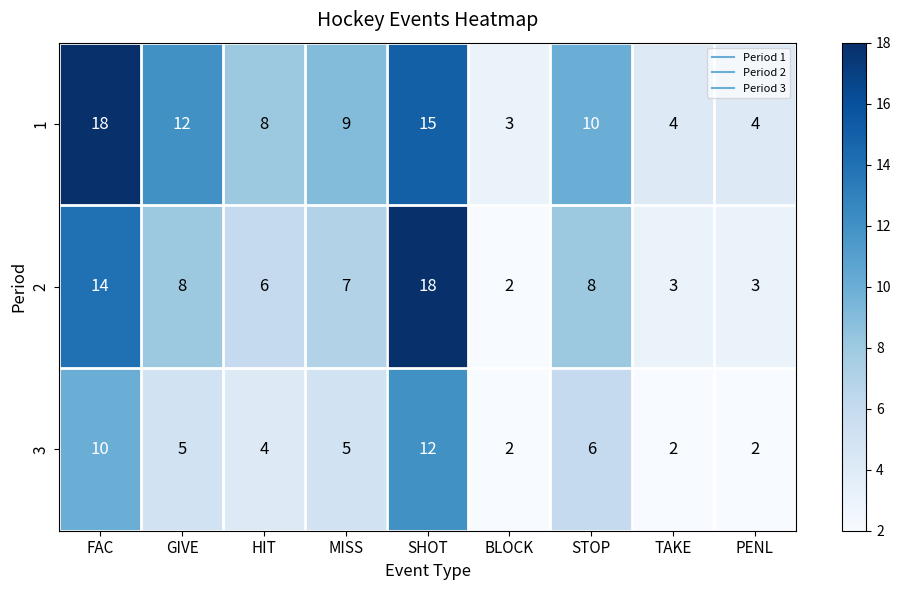

How many 3 values are between 2 and 6?

7